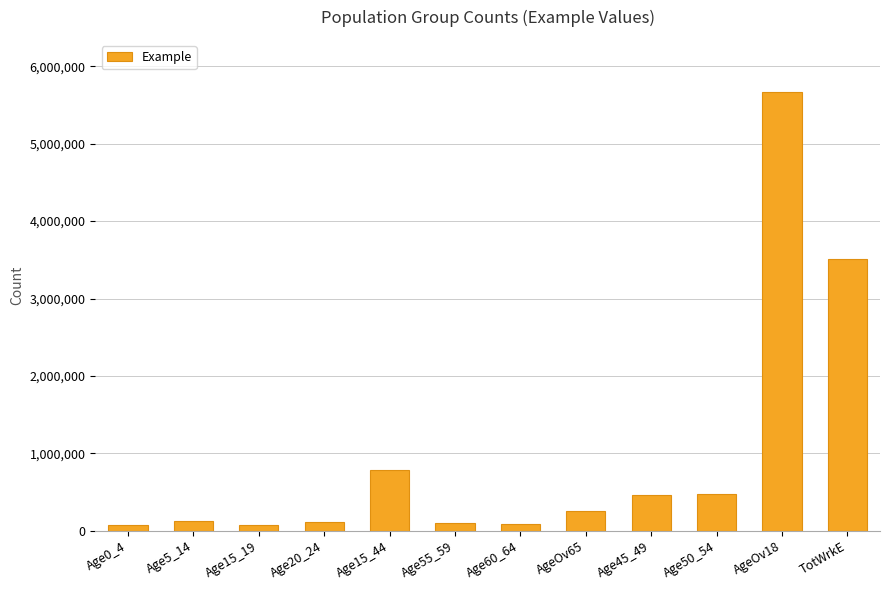

What is the average value?

977642